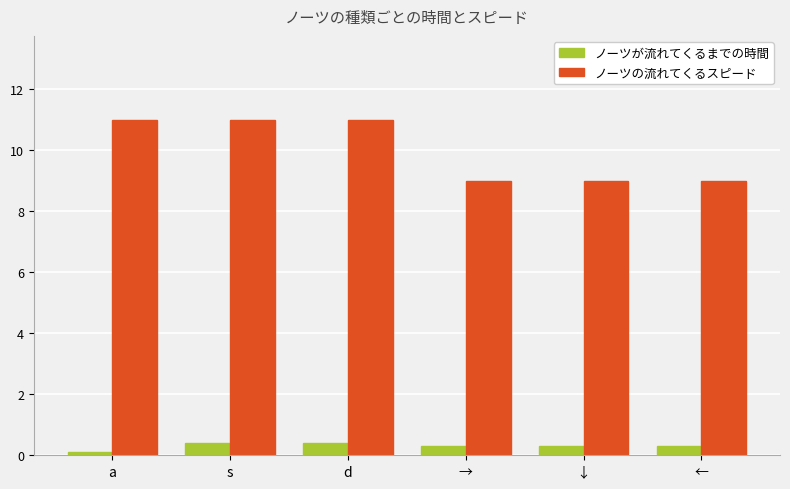

The ノーツの流れてくるスピード series shows 14.3 at ←. True or false?

False